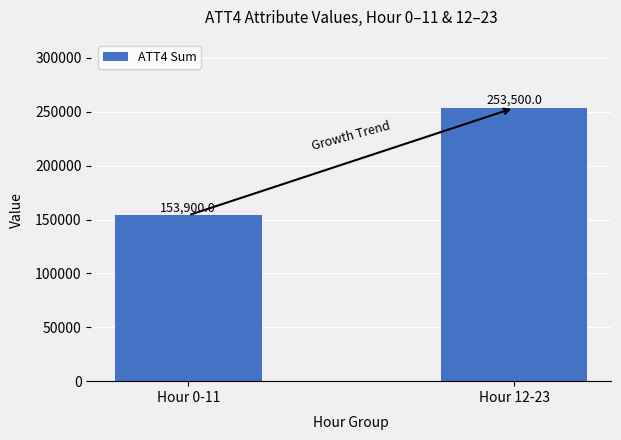

How many values are between 153900 and 253500?

2